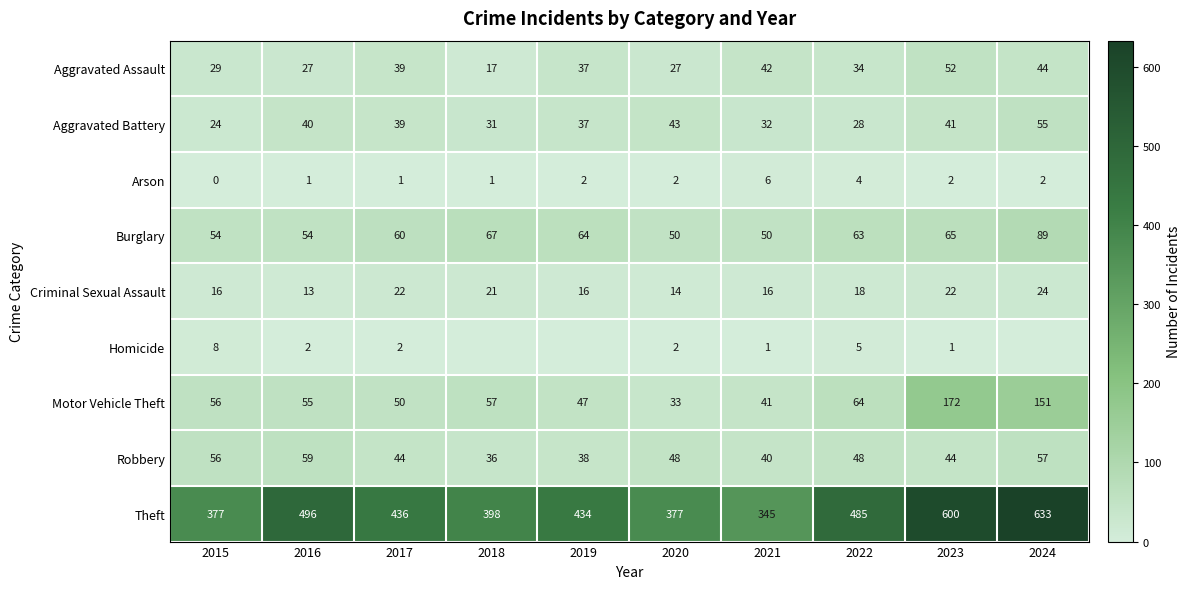

How many categories are shown in the chart?

10